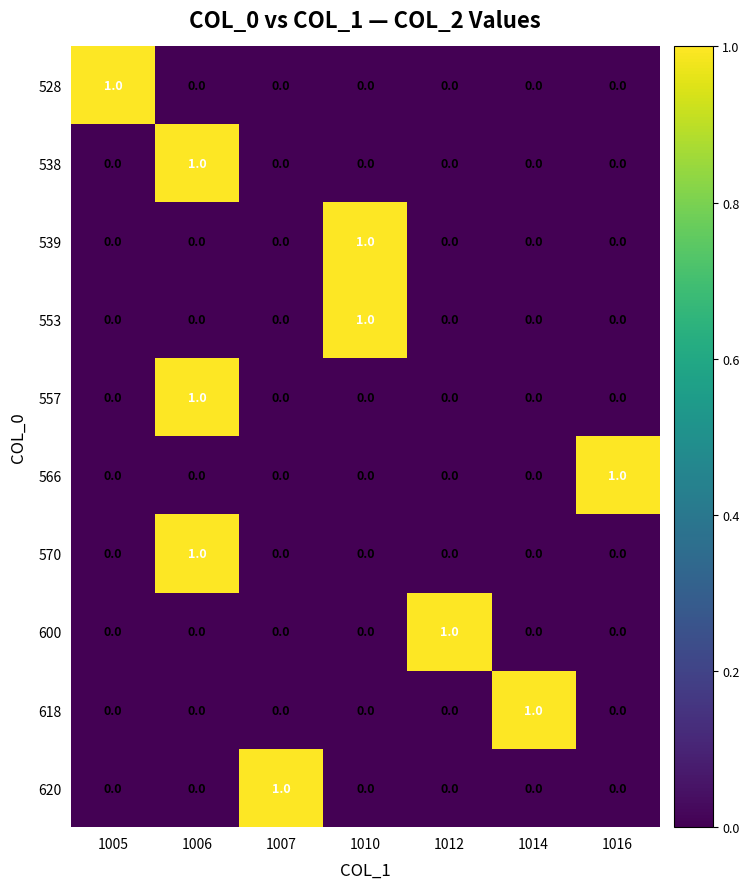

At which category is the sum across all series the highest?

1006